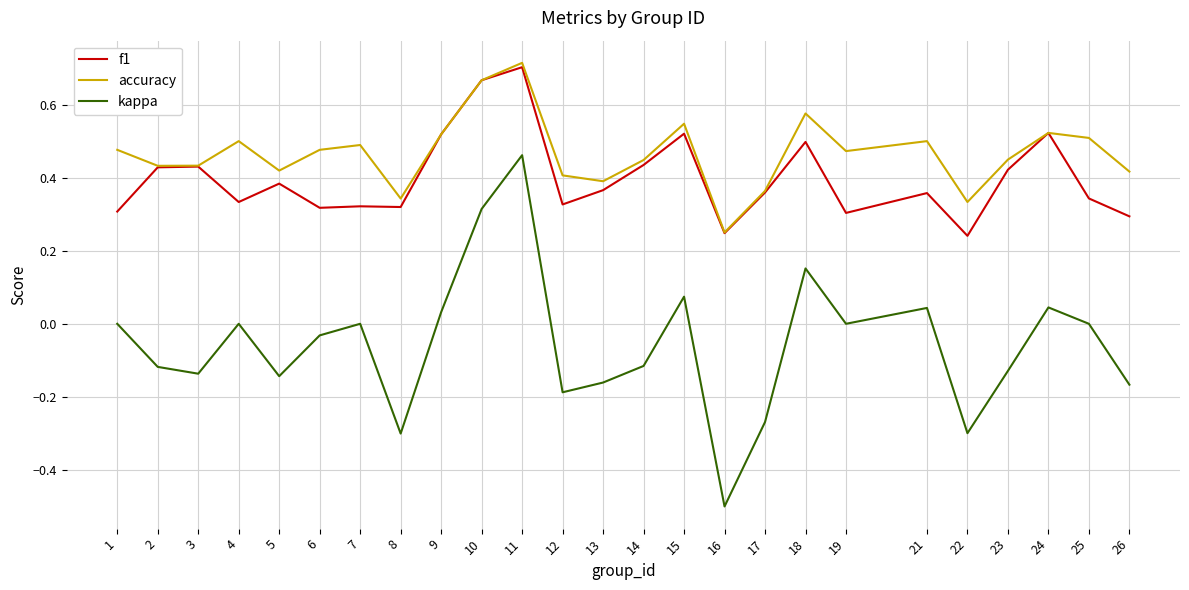

What is the smallest value displayed?

-0.5